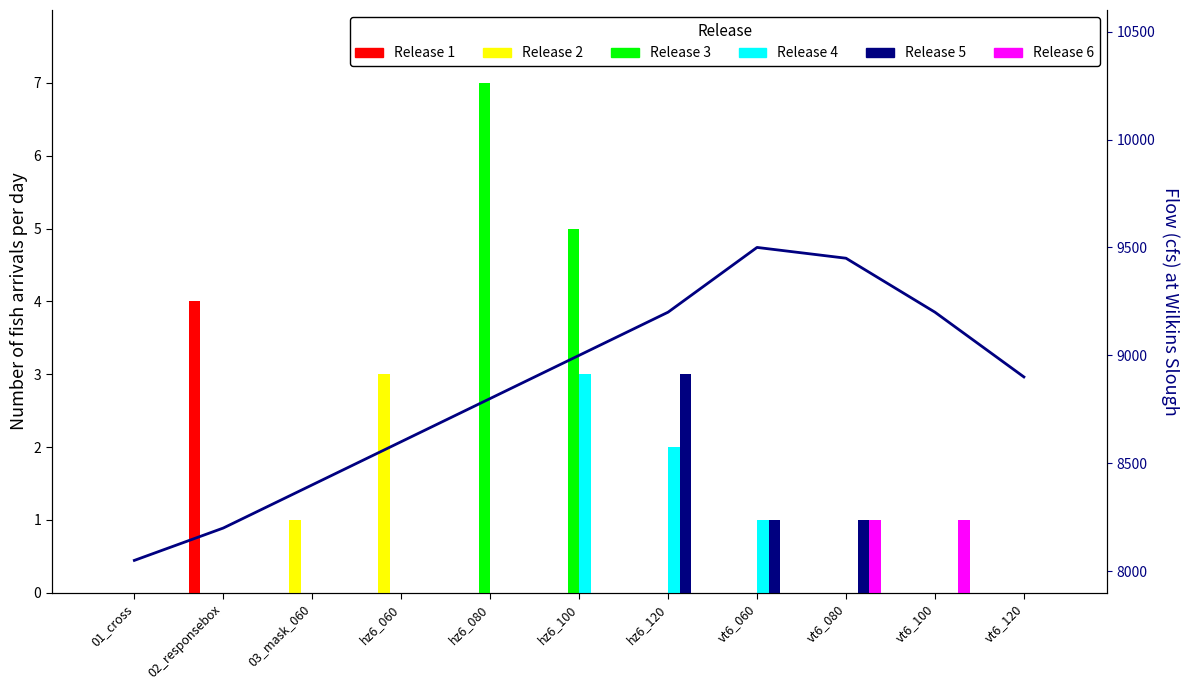

Reading right to left, transcribe all the data shown in this chart.

Release 1: 0	0	0	0	0	0	0	0	0	4	0
Release 2: 0	0	0	0	0	0	0	3	1	0	0
Release 3: 0	0	0	0	0	5	7	0	0	0	0
Release 4: 0	0	0	1	2	3	0	0	0	0	0
Release 5: 0	0	1	1	3	0	0	0	0	0	0
Release 6: 0	1	1	0	0	0	0	0	0	0	0